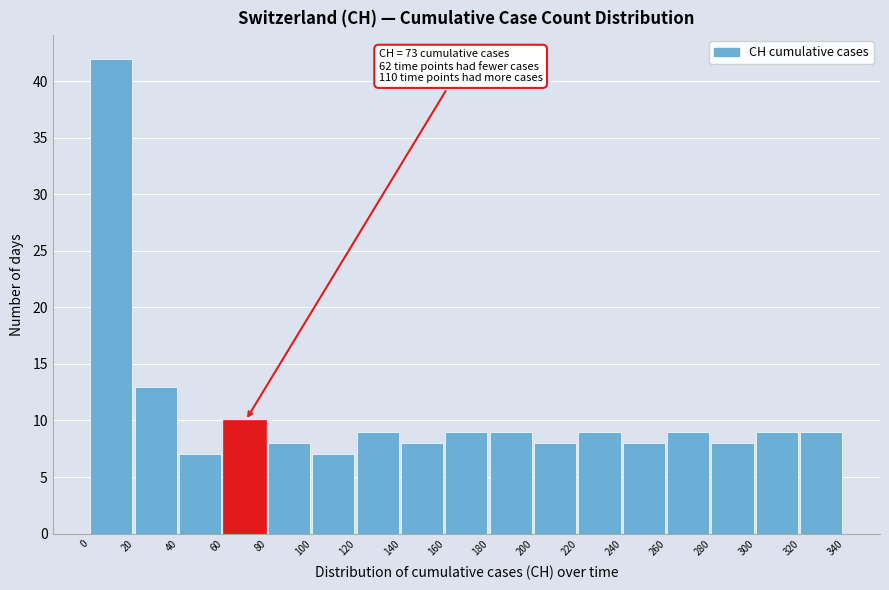

Over which range of the x-axis is the bar tallest?

0 to 20